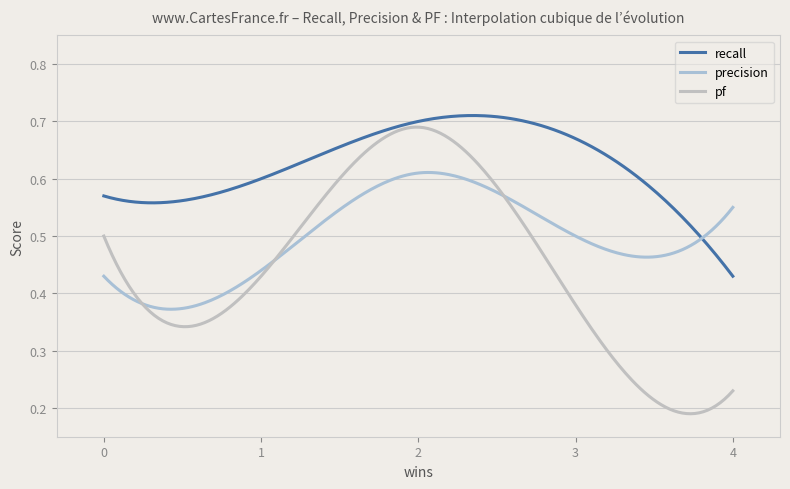

True or false: recall has more than 0 points higher than both neighbors.

True